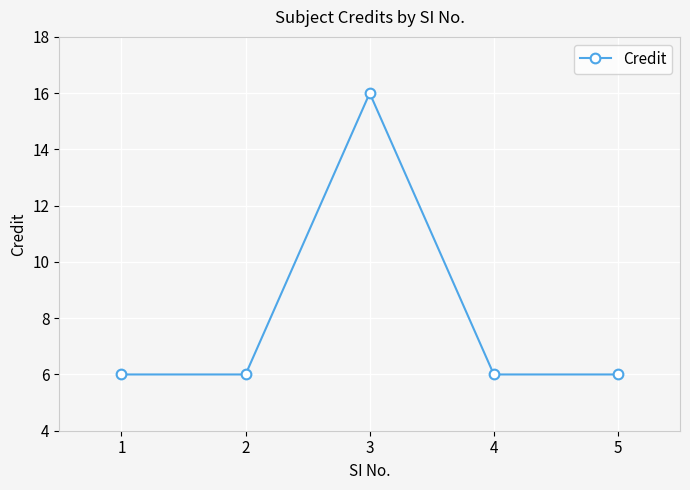

Which category has the highest value across all series?

3